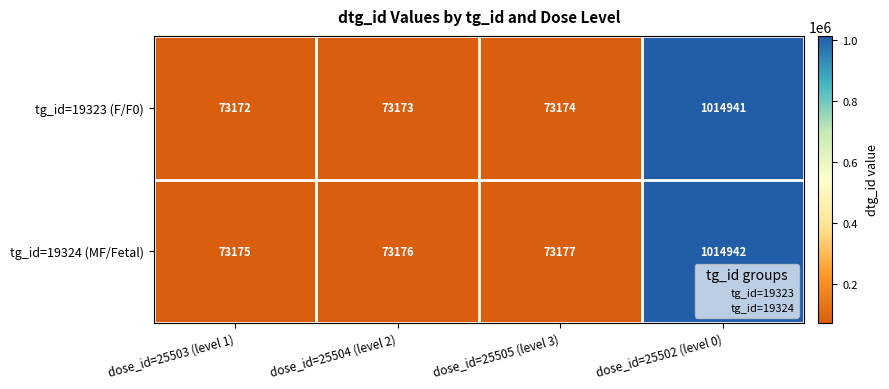

How many data points does each series have?

4